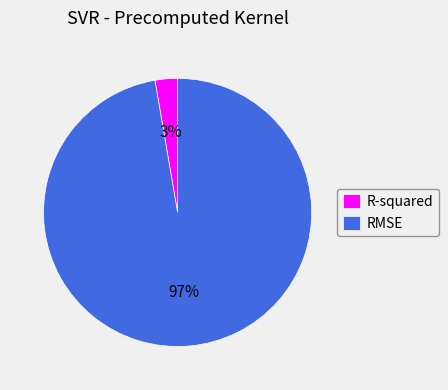

Rank the categories by value from lowest to highest.

R-squared, RMSE